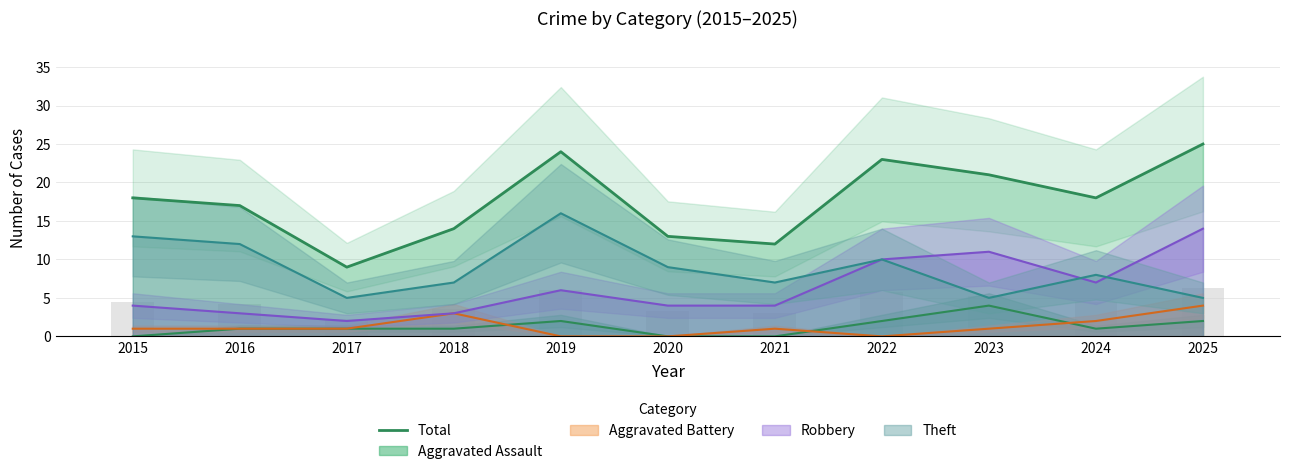

What is the change in value from 2019 to 2024?

-6